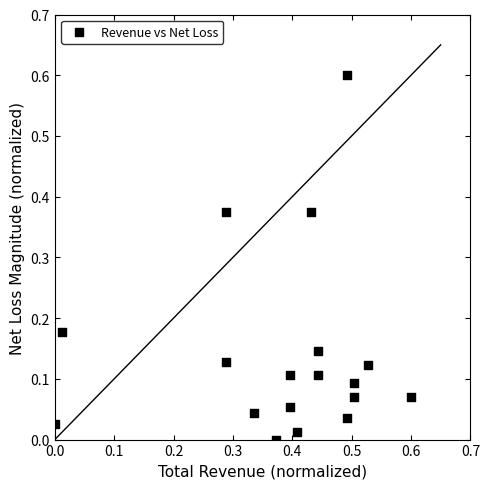

What is the range of X values (max minus min)?

0.6